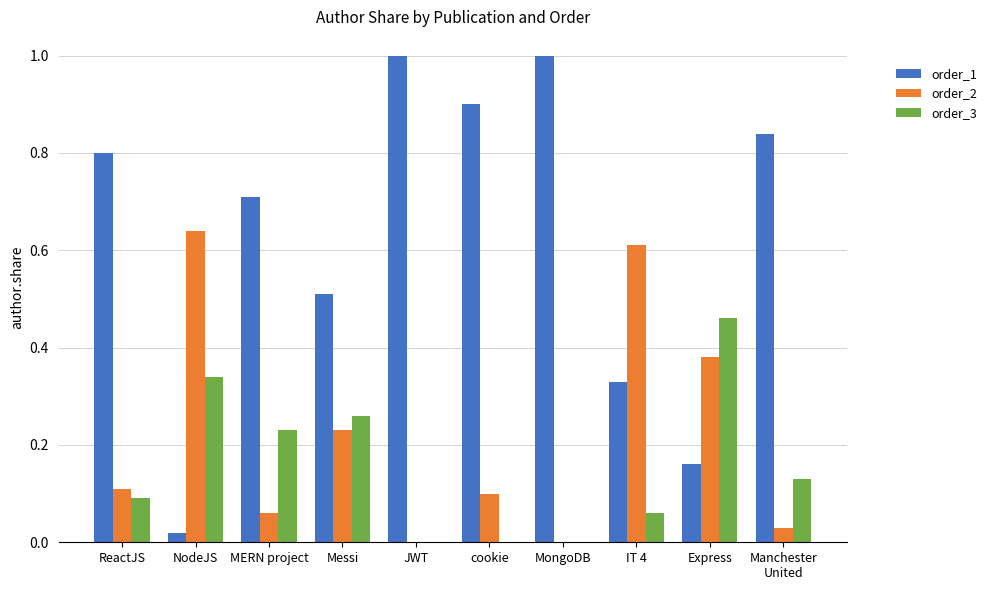

What are all the series names shown in the legend?

order_1, order_2, order_3